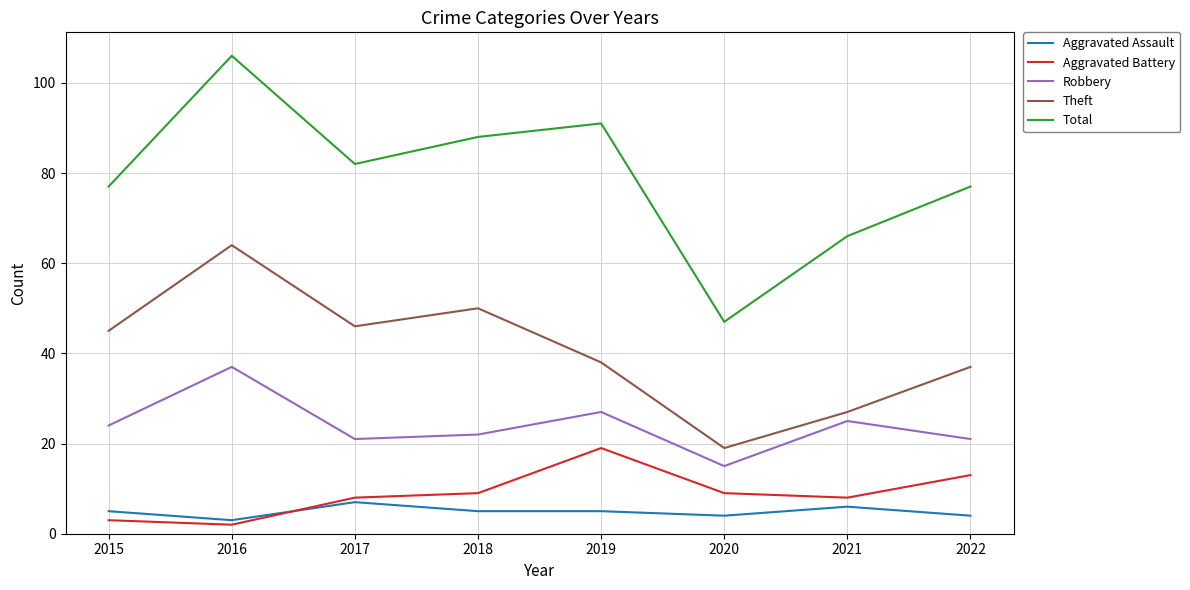

List the series in order of their peak value, lowest first.

Aggravated Assault, Aggravated Battery, Robbery, Theft, Total